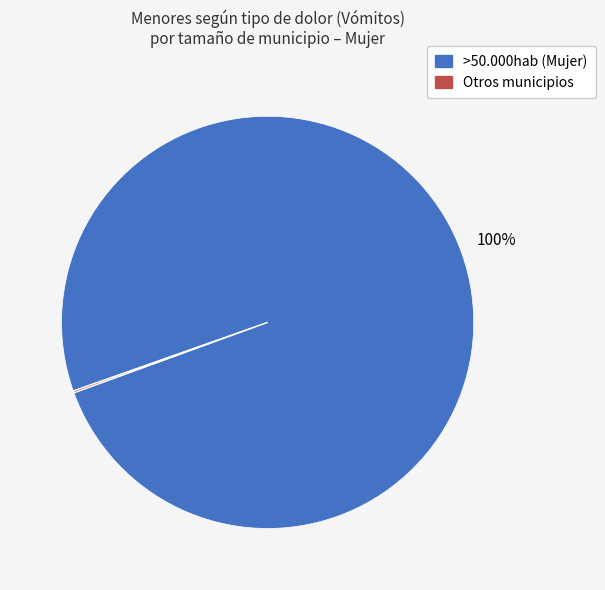

To the nearest percent, what is the average slice percentage?

50%